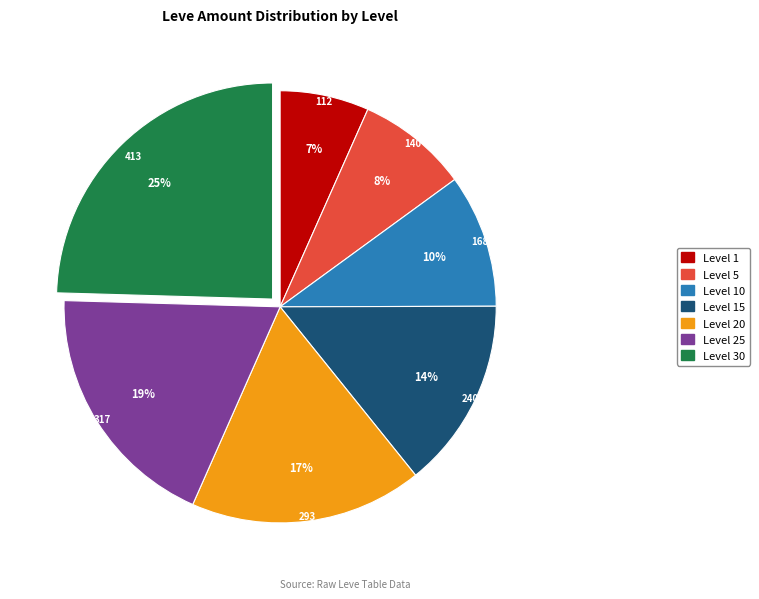

Which category has the biggest portion of the pie?

Level 30